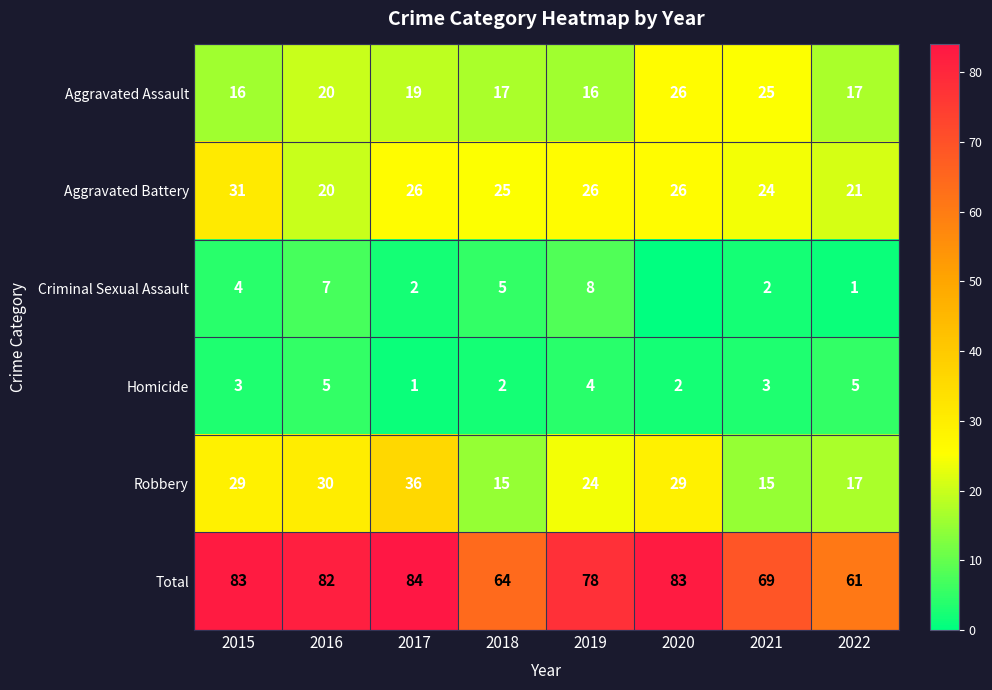

At which label is Robbery closest to 25?

2019